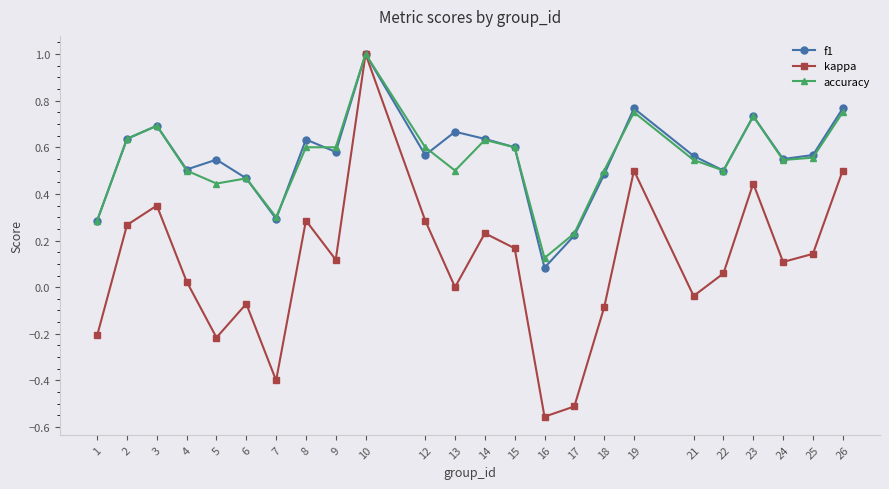

At which label does accuracy reach its minimum?

16